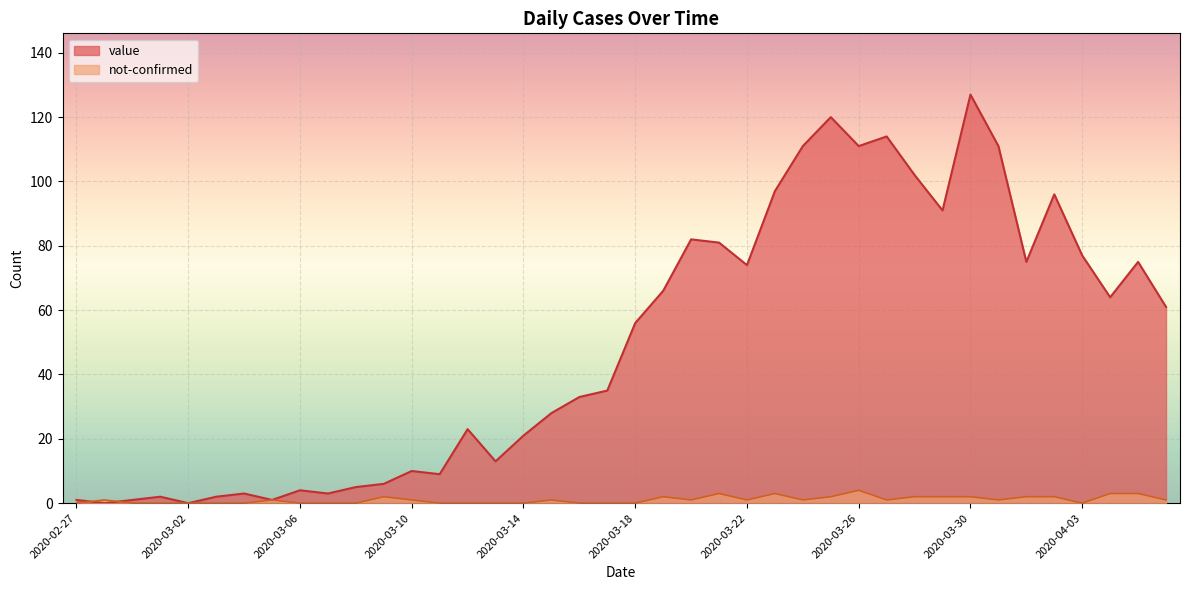

What is the difference between the value values at 2020-04-01 and 2020-03-10?

65